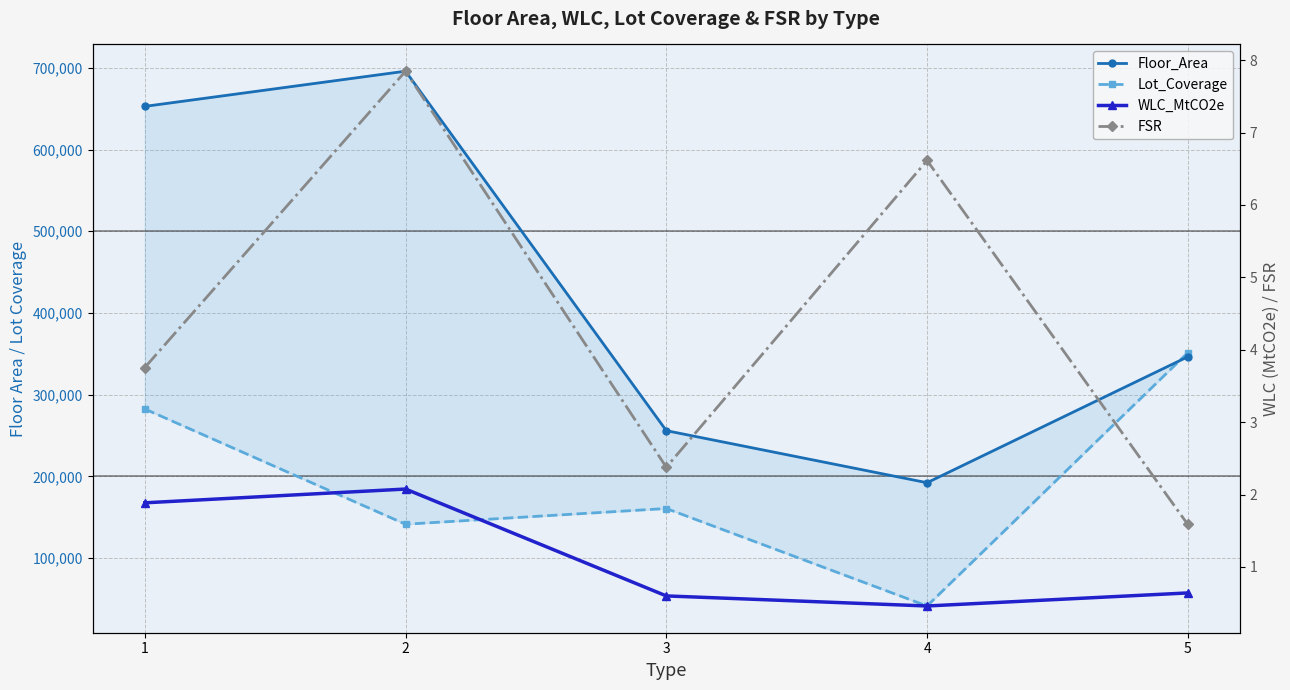

How many interior local peaks does the Lot_Coverage series have?

1